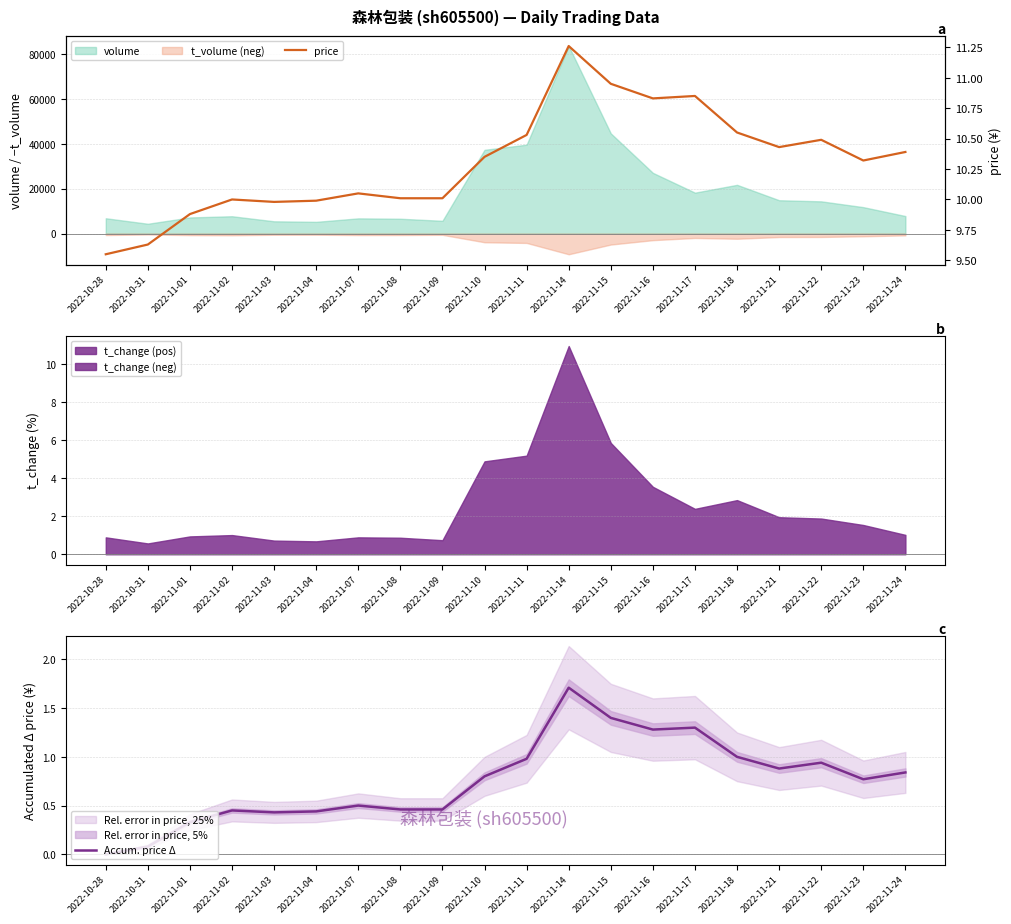

Is the value of Accum. price Δ at 2022-11-08 greater than the value of price at 2022-11-08?

No